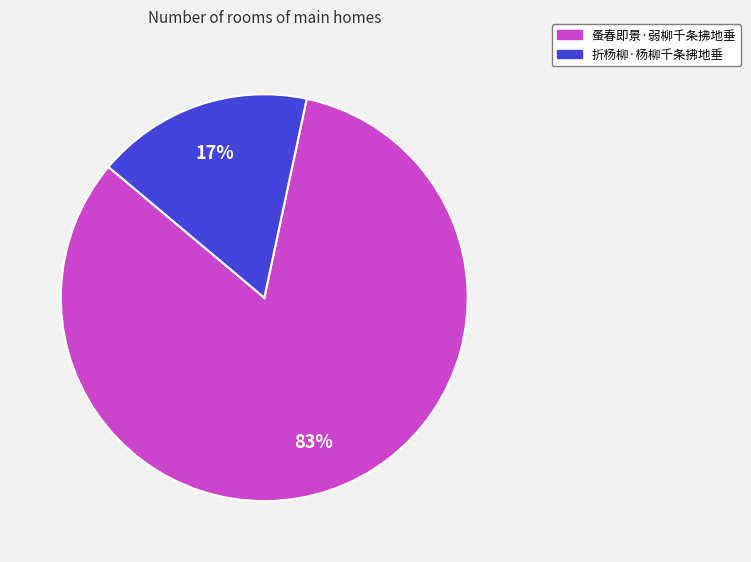

Do 蚤春即景·弱柳千条拂地垂 and 折杨柳·杨柳千条拂地垂 together represent more than half of the pie?

Yes